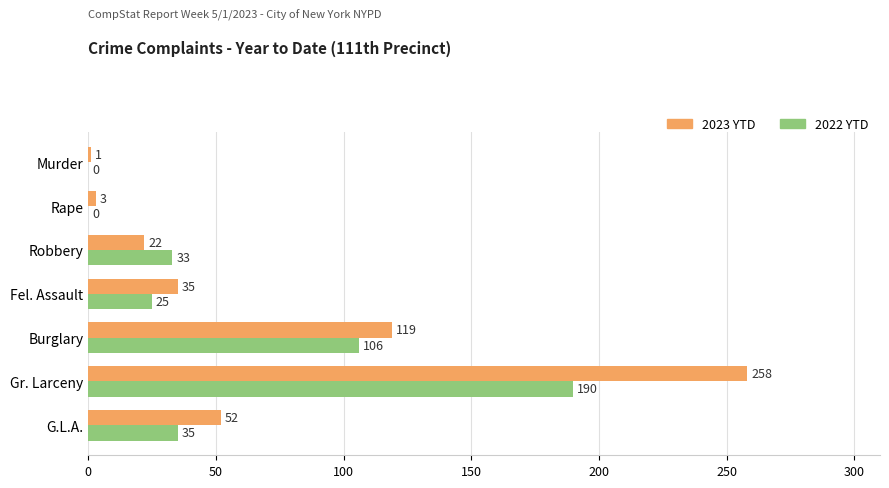

At which category is the sum across all series the highest?

Gr. Larceny